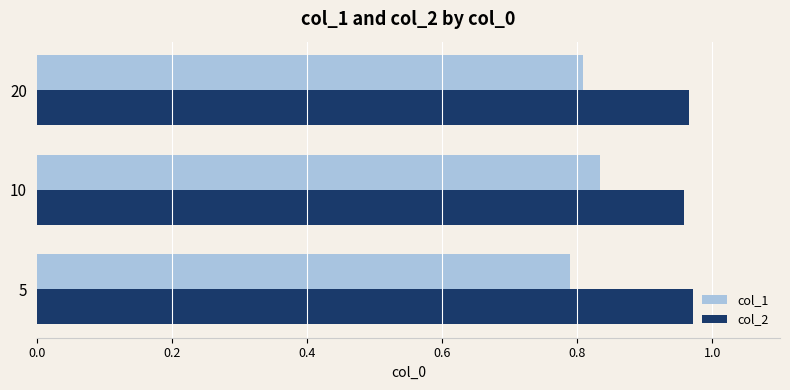

What are all the series names shown in the legend?

col_1, col_2